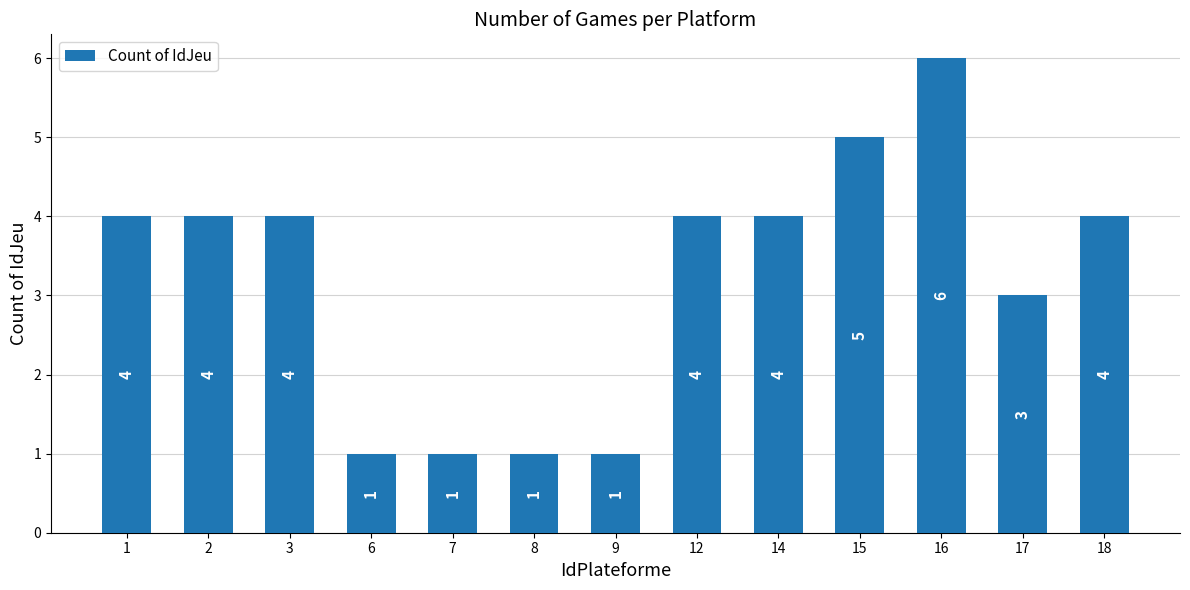

Between 7 and 17, which is larger?

17